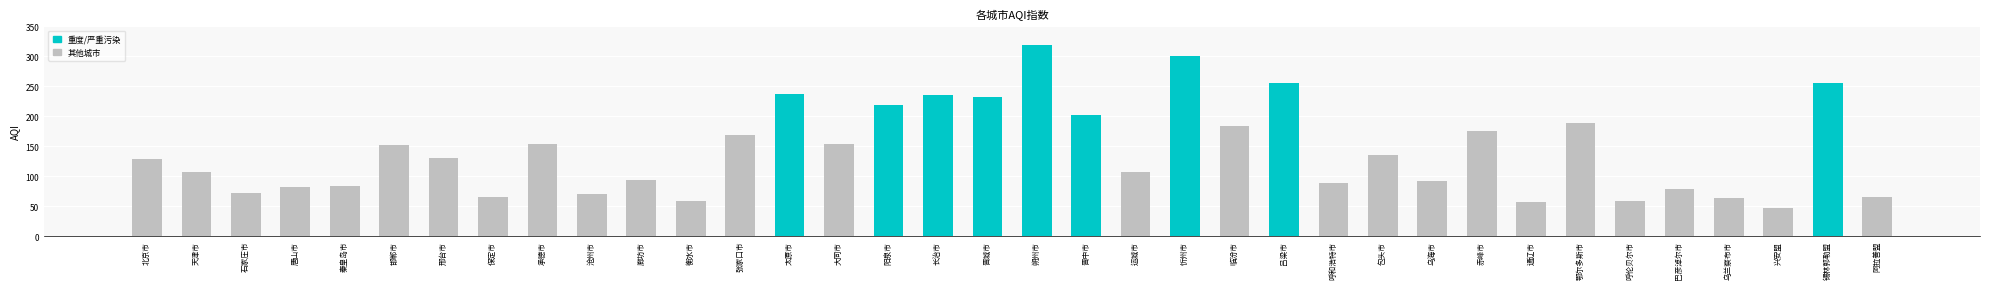

Approximately how many times larger is the value at 天津市 compared to 呼和浩特市?

1.2